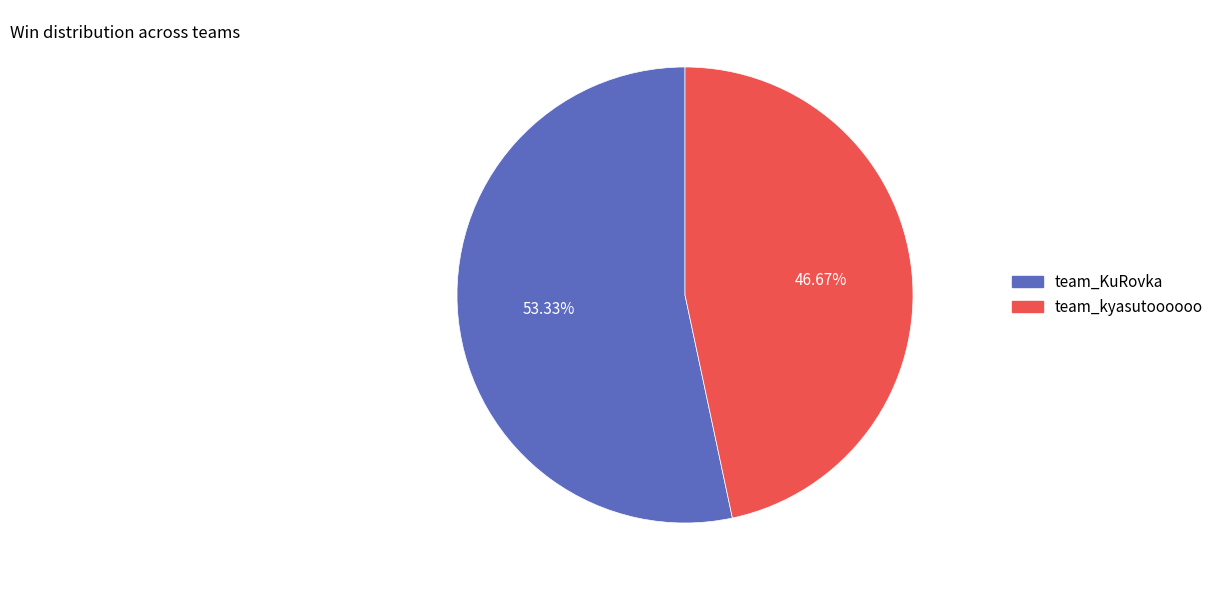

Rank the categories by value from lowest to highest.

team_kyasutoooooo, team_KuRovka